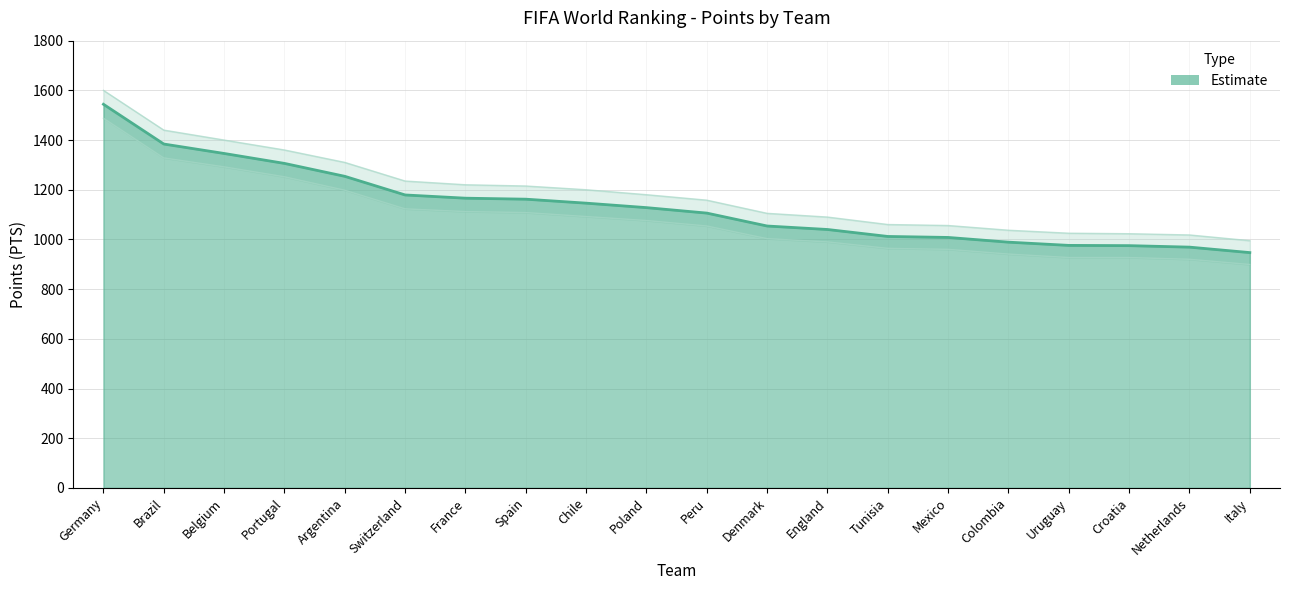

What is the difference between the maximum and minimum values?

597